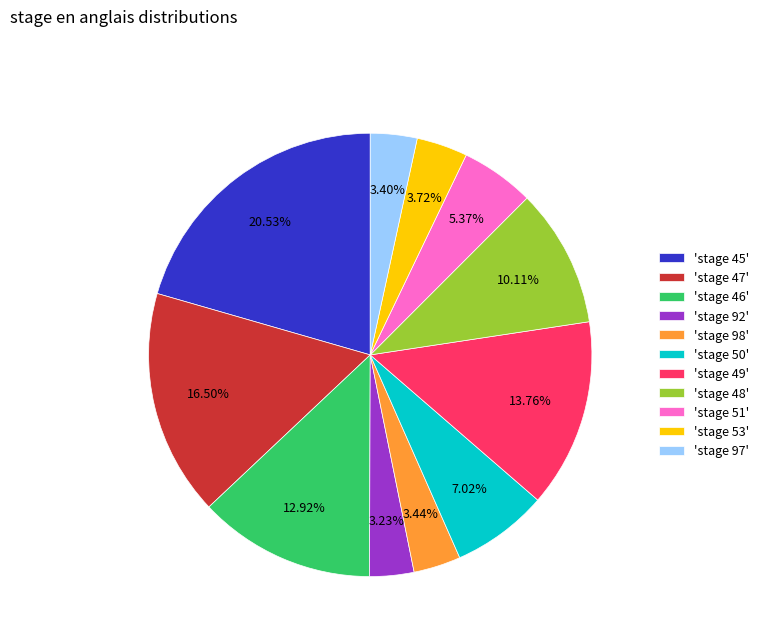

Is there any slice that represents more than half of the pie?

No